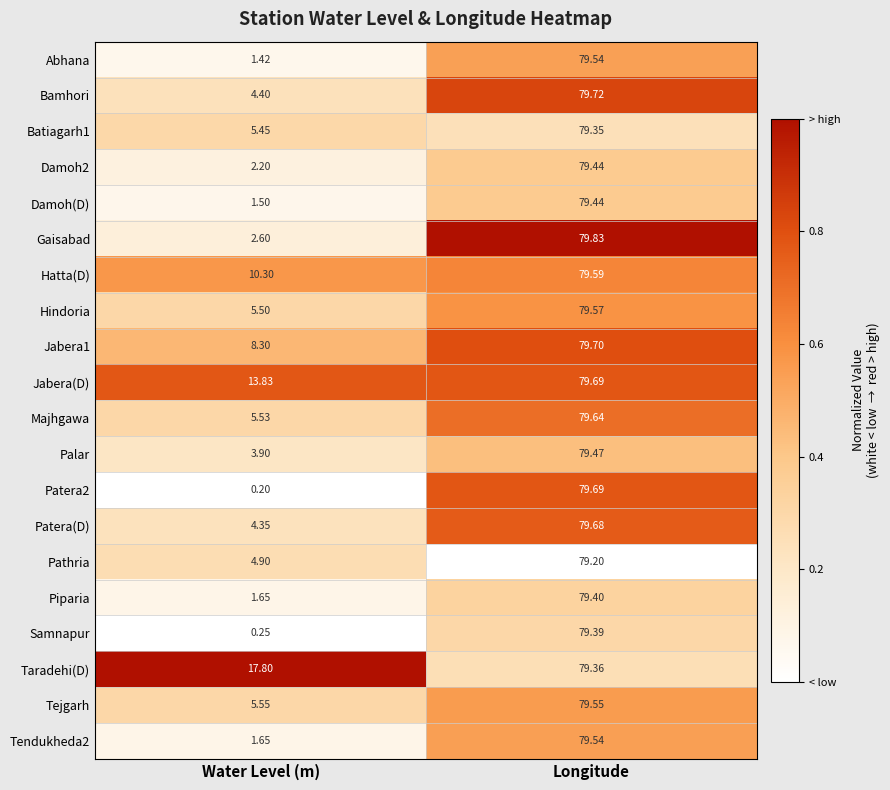

List the labels in order of Palar value, largest first.

Longitude, Water Level (m)